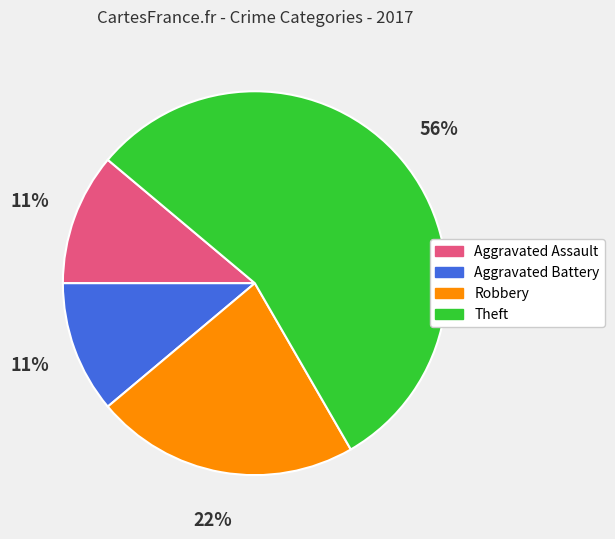

Is it true that Theft is 21% of the pie?

False